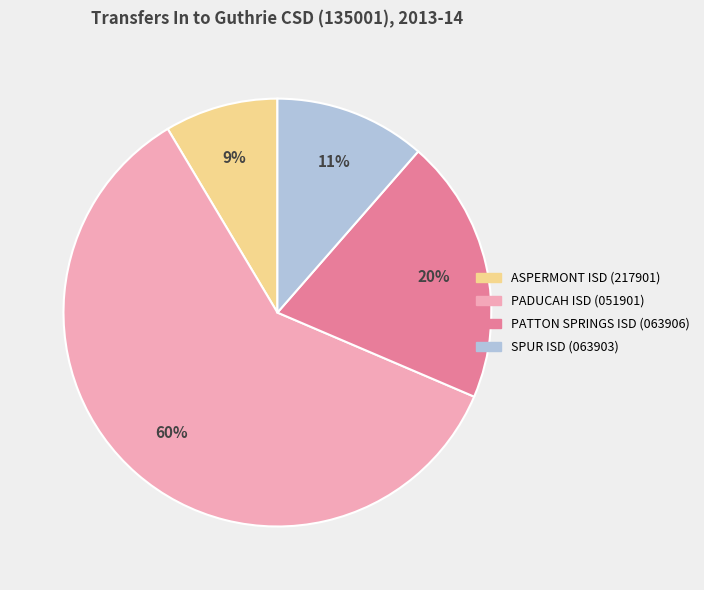

To the nearest percent, what is the difference between the largest and smallest slice percentages?

51%